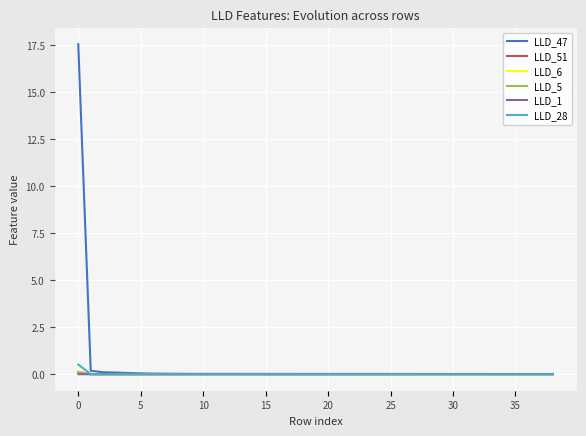

What is the greatest value displayed?

17.6